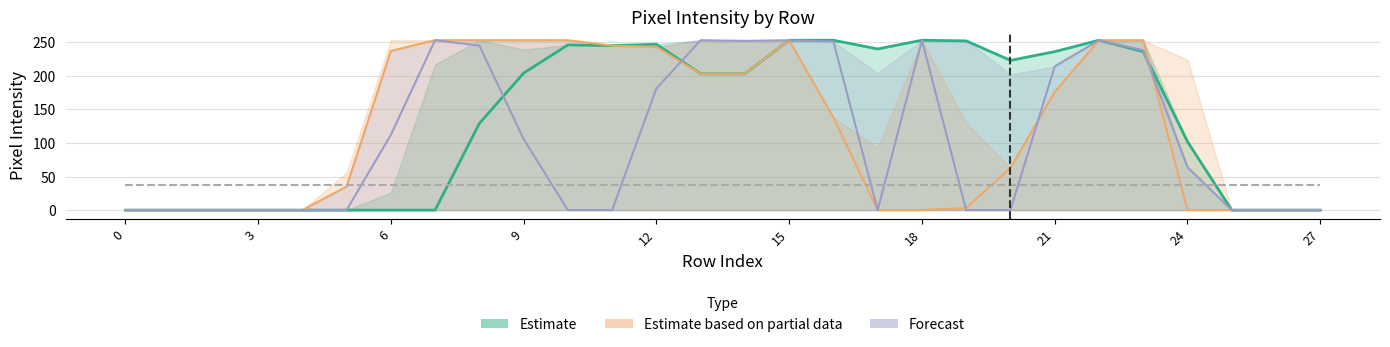

What is the maximum value for Reference?

37.2